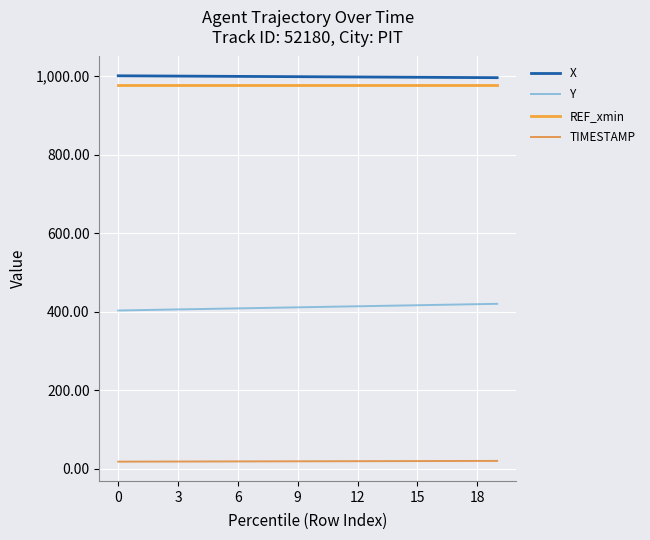

What is the maximum value shown in the chart?

1001.1